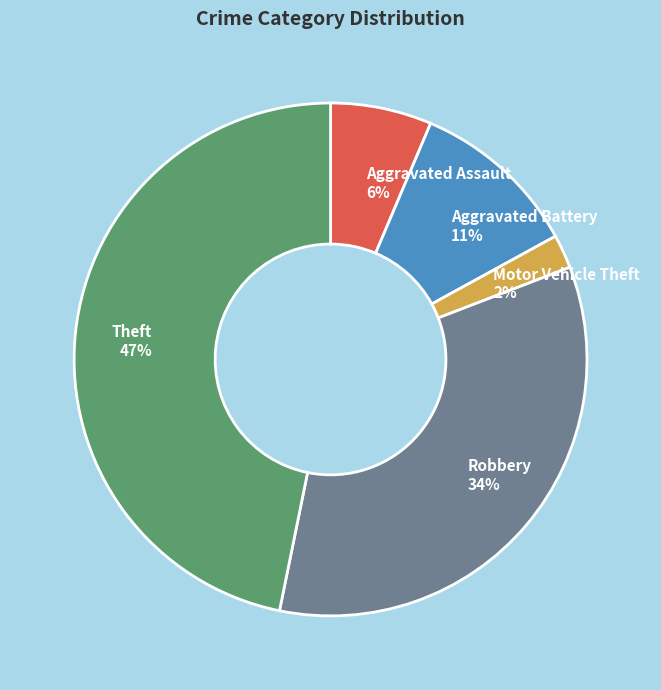

Which category has the smallest portion of the pie?

Motor Vehicle Theft